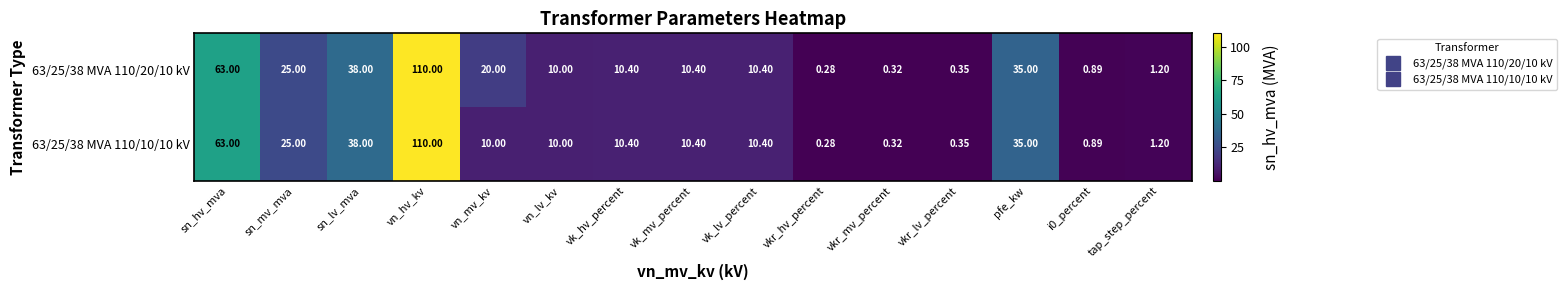

What is the total value across all series at vn_mv_kv?

30.0